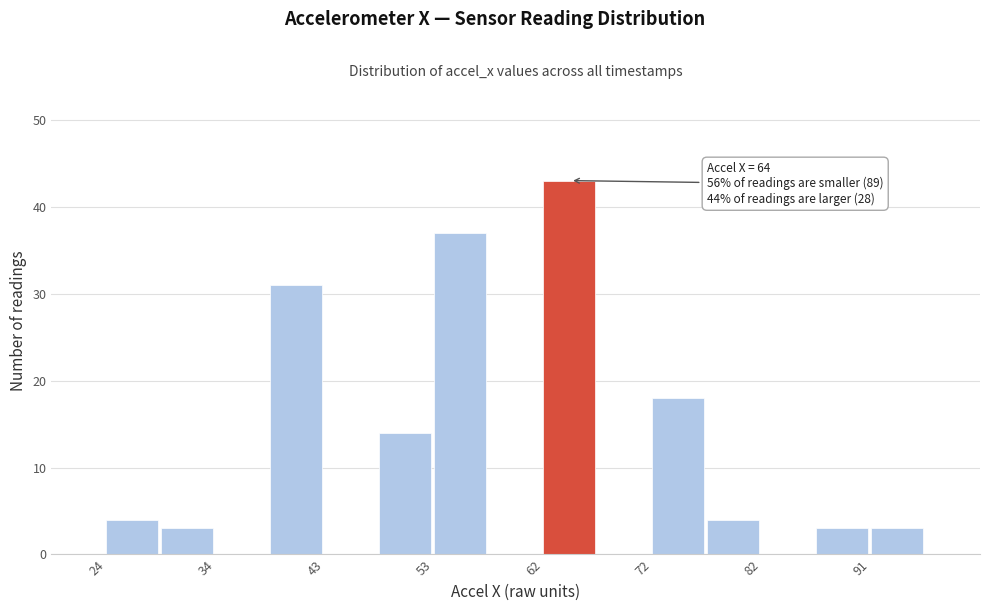

Which range on the x-axis has the tallest bar?

62.4 to 67.2